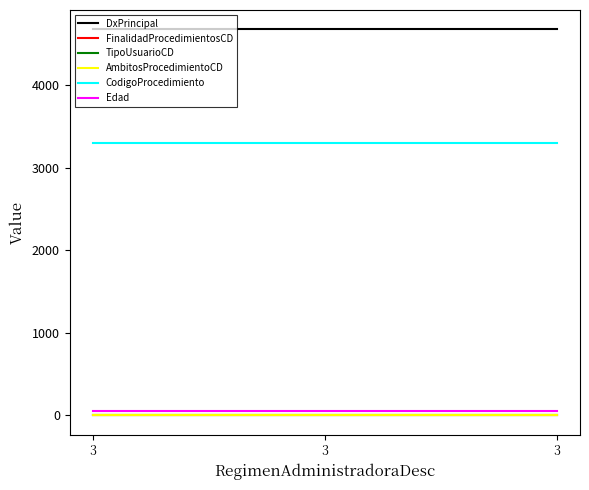

What is the difference between the highest and lowest values at 3?

4674